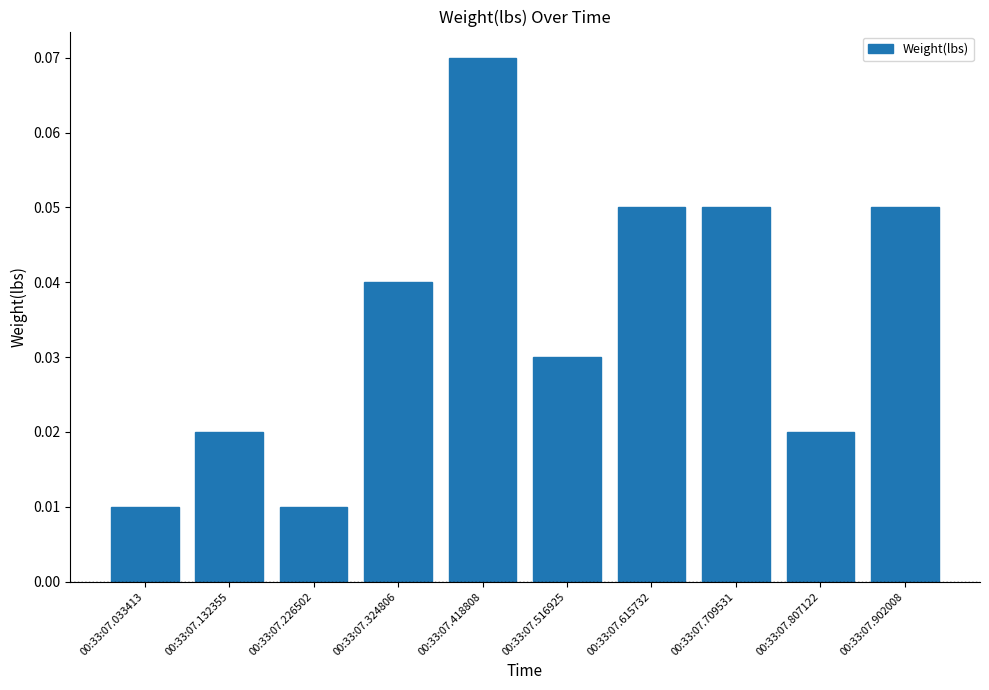

Which has a higher value, 00:33:07.807122 or 00:33:07.418808?

00:33:07.418808